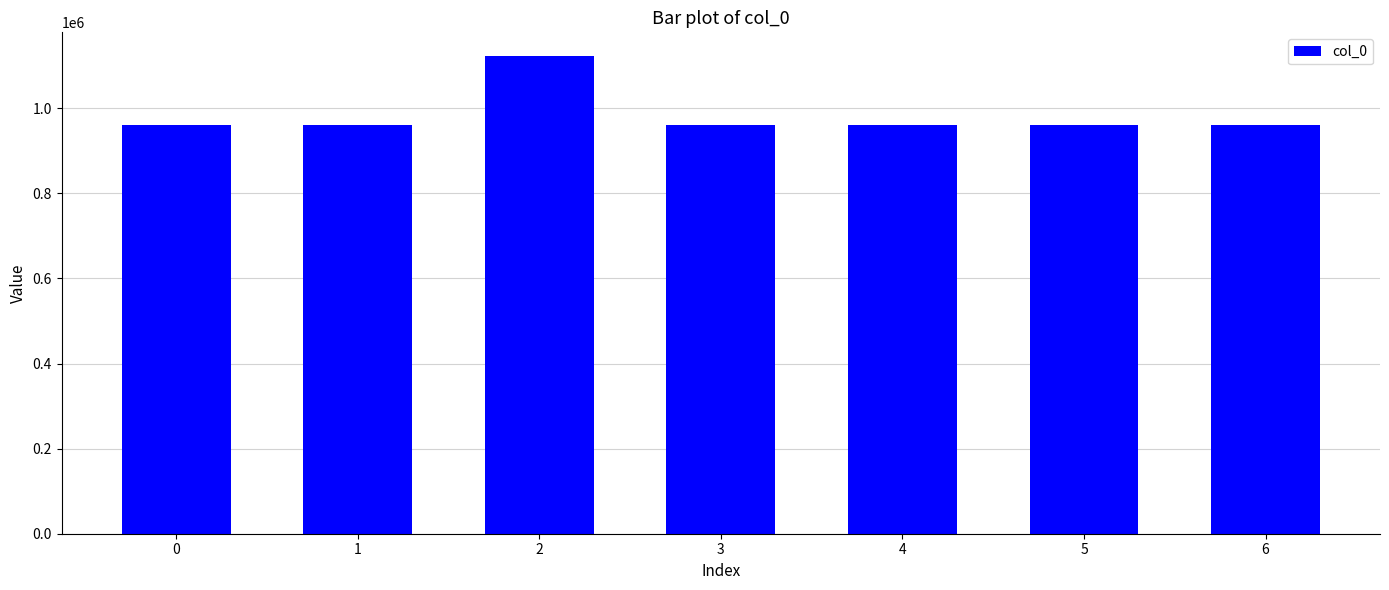

What is the ratio of the value at 2 to the value at 4?

1.2